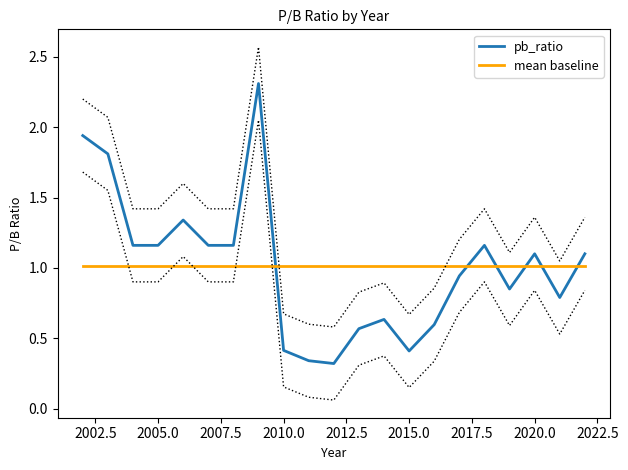

What is the sum of all mean baseline values?

21.3